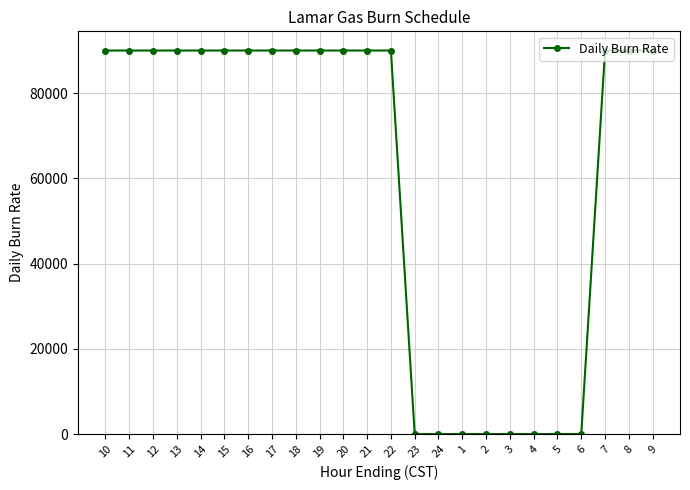

What is the sum of all values?

1440000